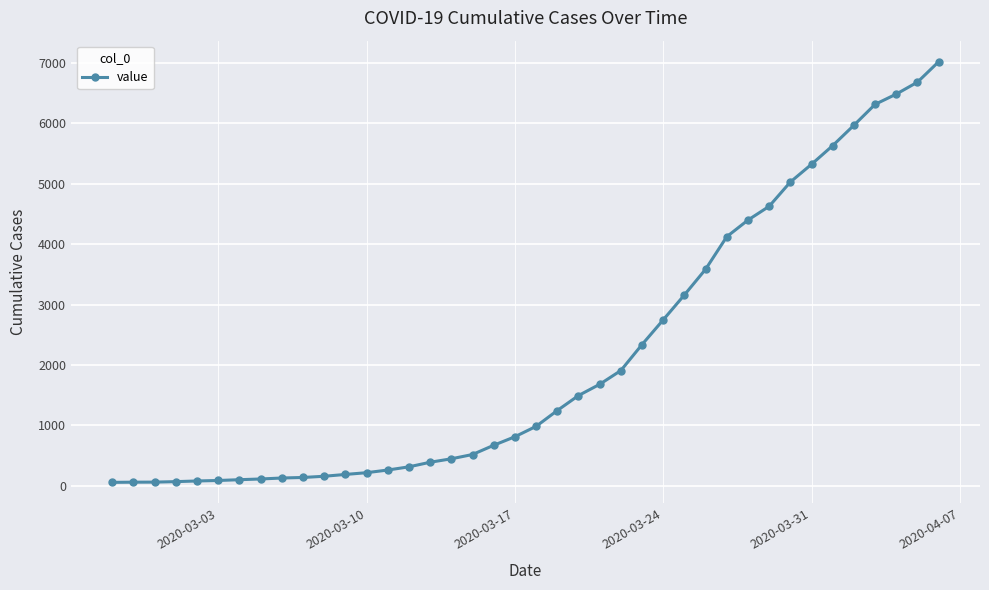

What is the difference between the maximum and minimum values?

6964